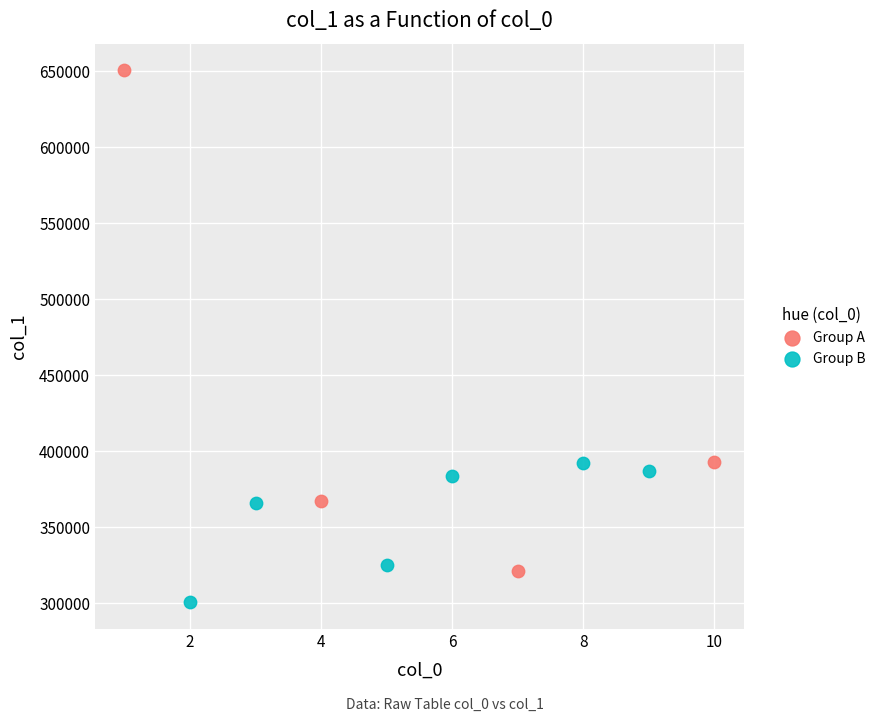

Which series reaches the minimum Y coordinate?

Group B